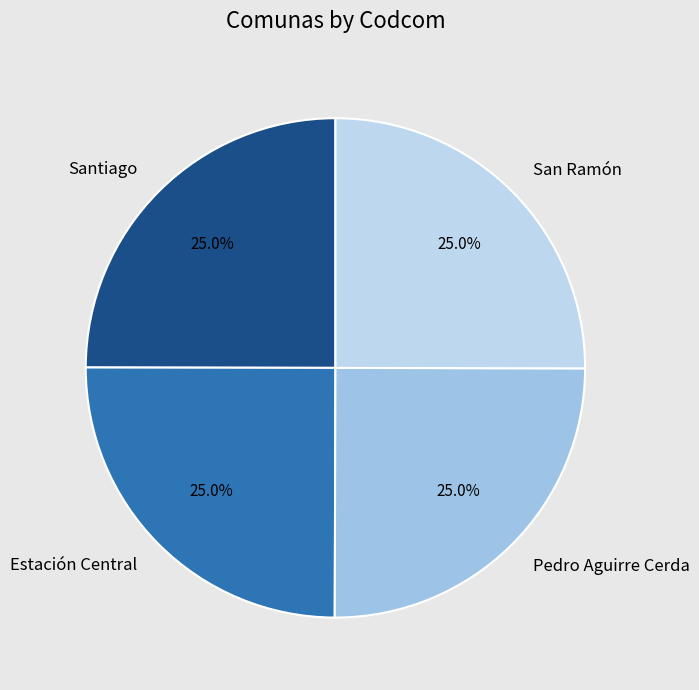

What is the total percentage of Santiago and Pedro Aguirre Cerda?

50.0%